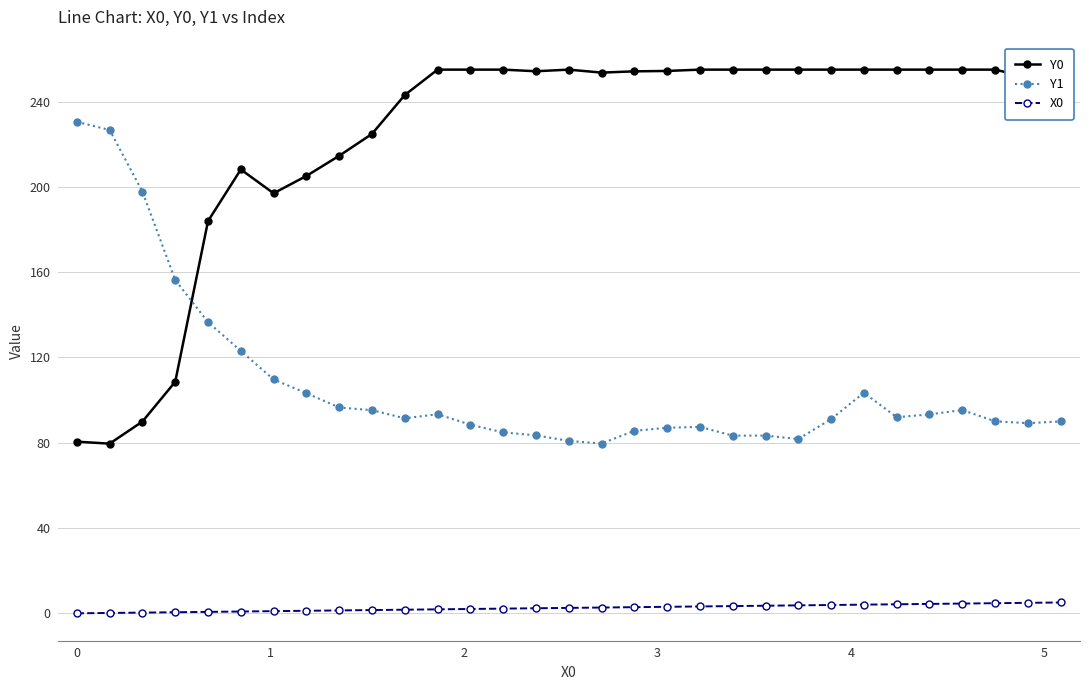

Reading left to right, transcribe all the data shown in this chart.

Y0: 80.5	79.6	89.9	108.6	184.0	208.2	197.0	205.1	214.6	224.9	243.1	255.0	255.0	255.0	254.2	255.0	253.6	254.2	254.4	255.0	255.0	255.0	255.0	255.0	255.0	255.0	255.0	255.0	255.0	251.3	255.0
Y1: 230.5	226.7	197.8	156.3	136.6	123.1	109.7	103.3	96.5	95.3	91.5	93.4	88.5	84.8	83.5	80.9	79.6	85.6	87.0	87.4	83.3	83.3	81.7	91.1	103.5	92.0	93.3	95.3	90.1	89.2	90.0
X0: 0.0	0.2	0.3	0.5	0.7	0.8	1.0	1.2	1.4	1.5	1.7	1.9	2.0	2.2	2.4	2.5	2.7	2.9	3.1	3.2	3.4	3.6	3.7	3.9	4.1	4.2	4.4	4.6	4.7	4.9	5.1